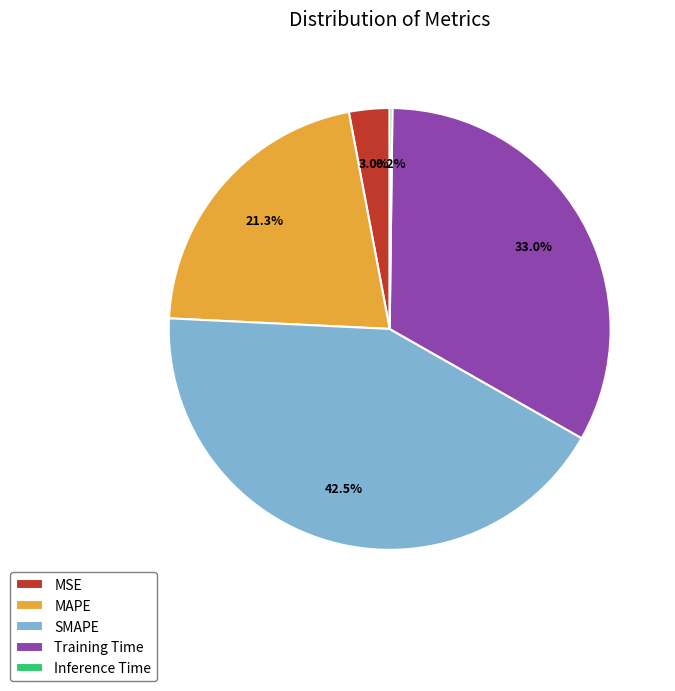

To the nearest percent, what percentage of the pie is MSE?

3%